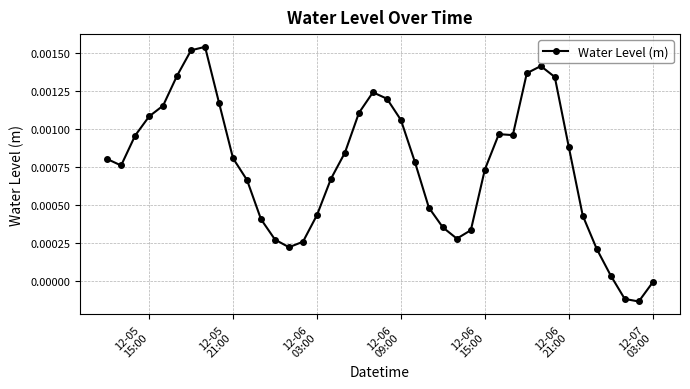

True or false: there are more than 0 points higher than both neighbors.

True